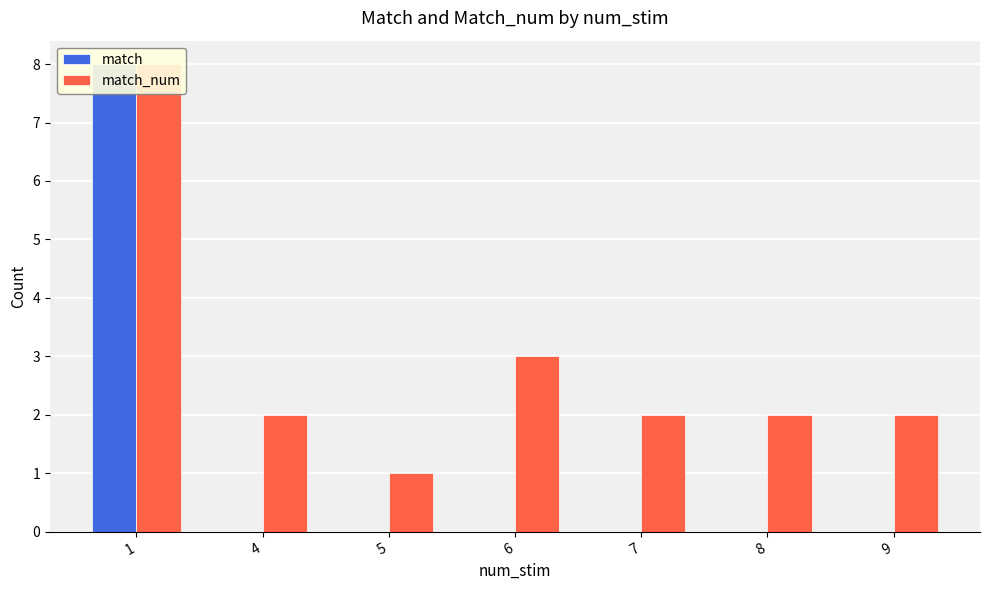

Reading left to right, extract all data points from this chart.

match: 8	0	0	0	0	0	0
match_num: 8	2	1	3	2	2	2